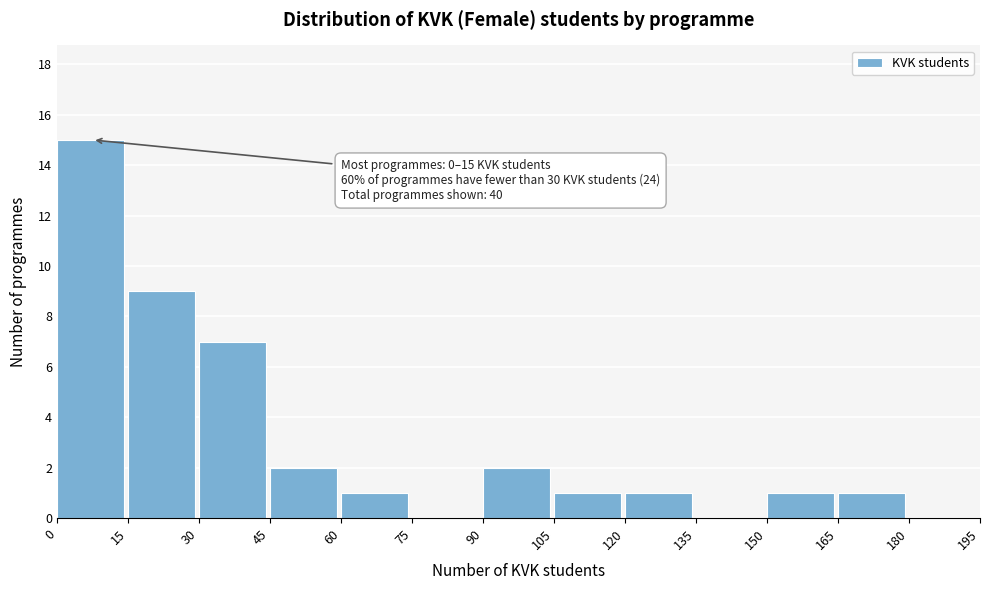

Which range on the x-axis has the tallest bar?

0 to 15